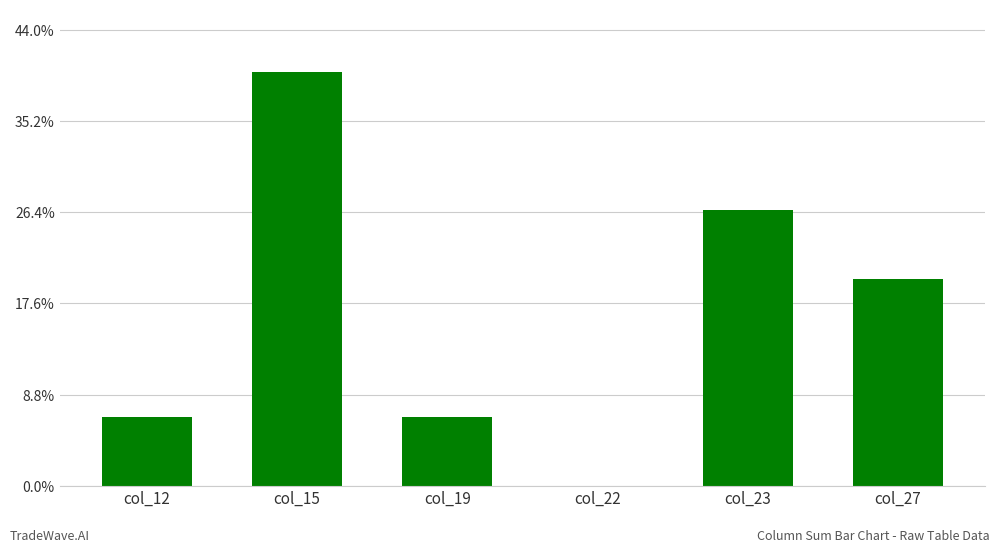

Does the chart contain stacked bars?

No